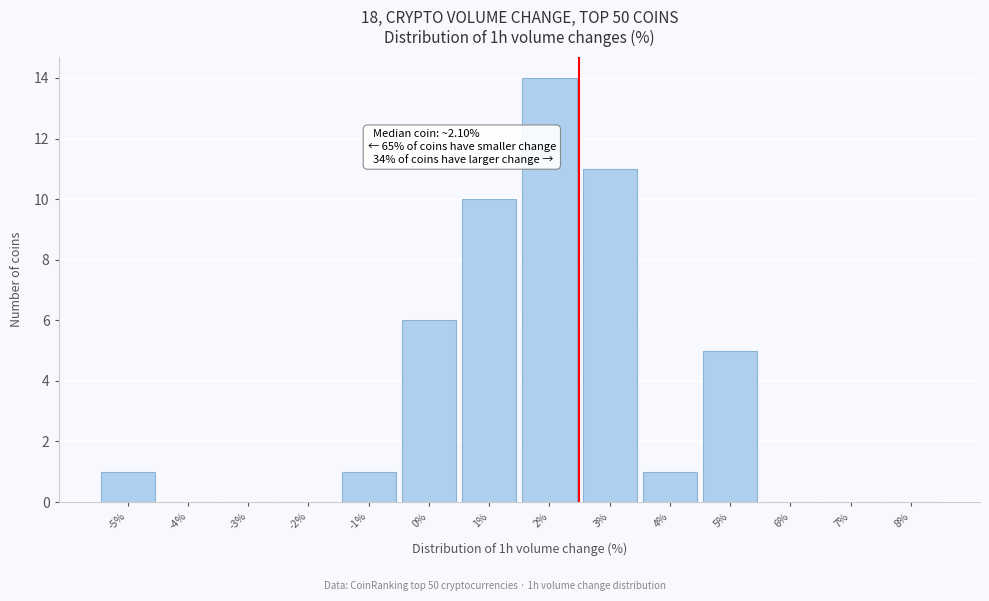

Which range on the x-axis has the tallest bar?

1.5 to 2.5